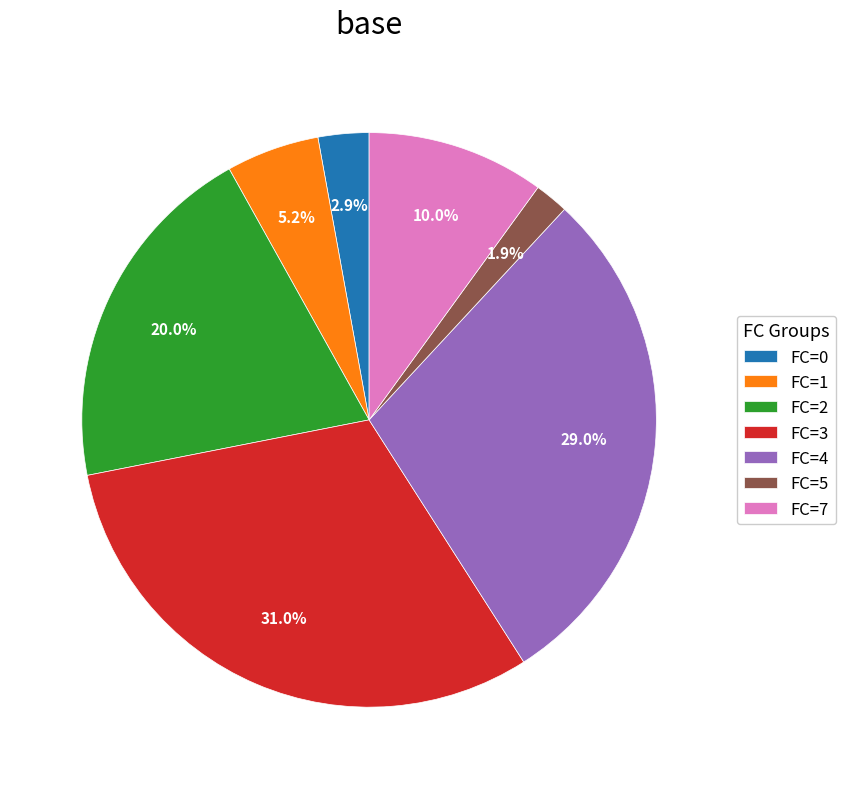

Rank the categories by value from highest to lowest.

FC=3, FC=4, FC=2, FC=7, FC=1, FC=0, FC=5